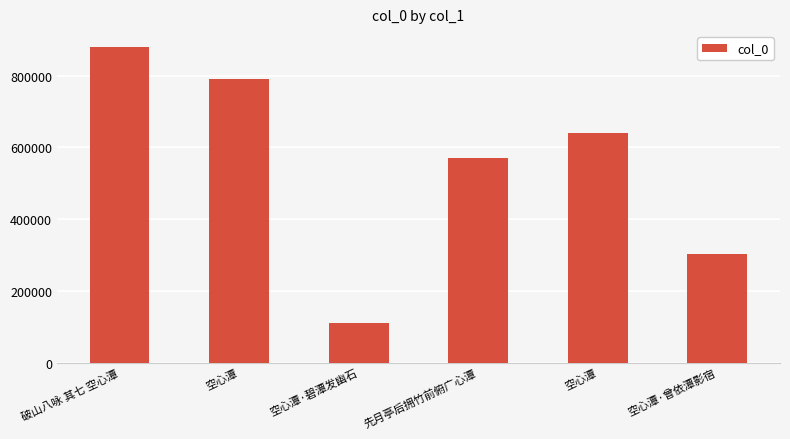

Is it true that the value at 破山八咏 其七 空心潭 is 879739?

True